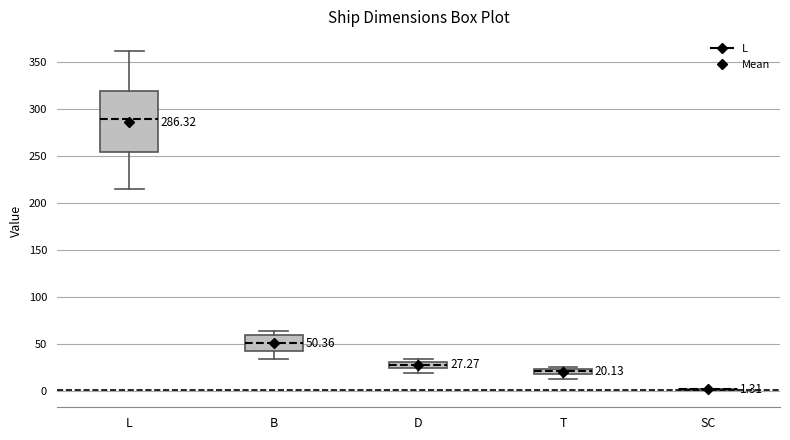

Comparing the boxes themselves (not the whiskers), which one is the tallest?

L